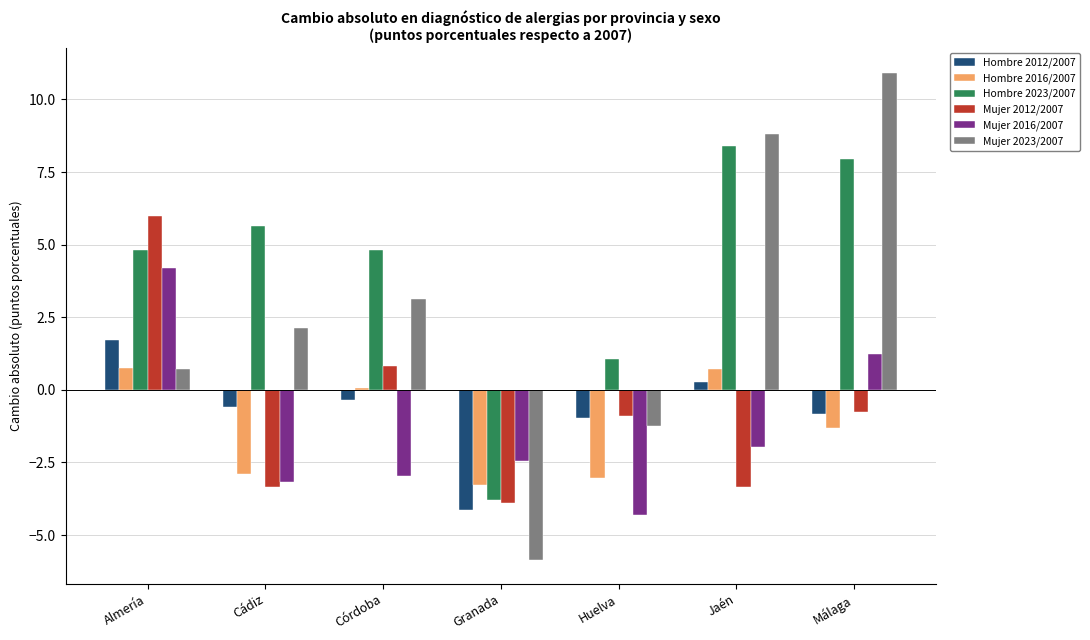

Which series has the largest total across all categories?

Hombre 2023/2007